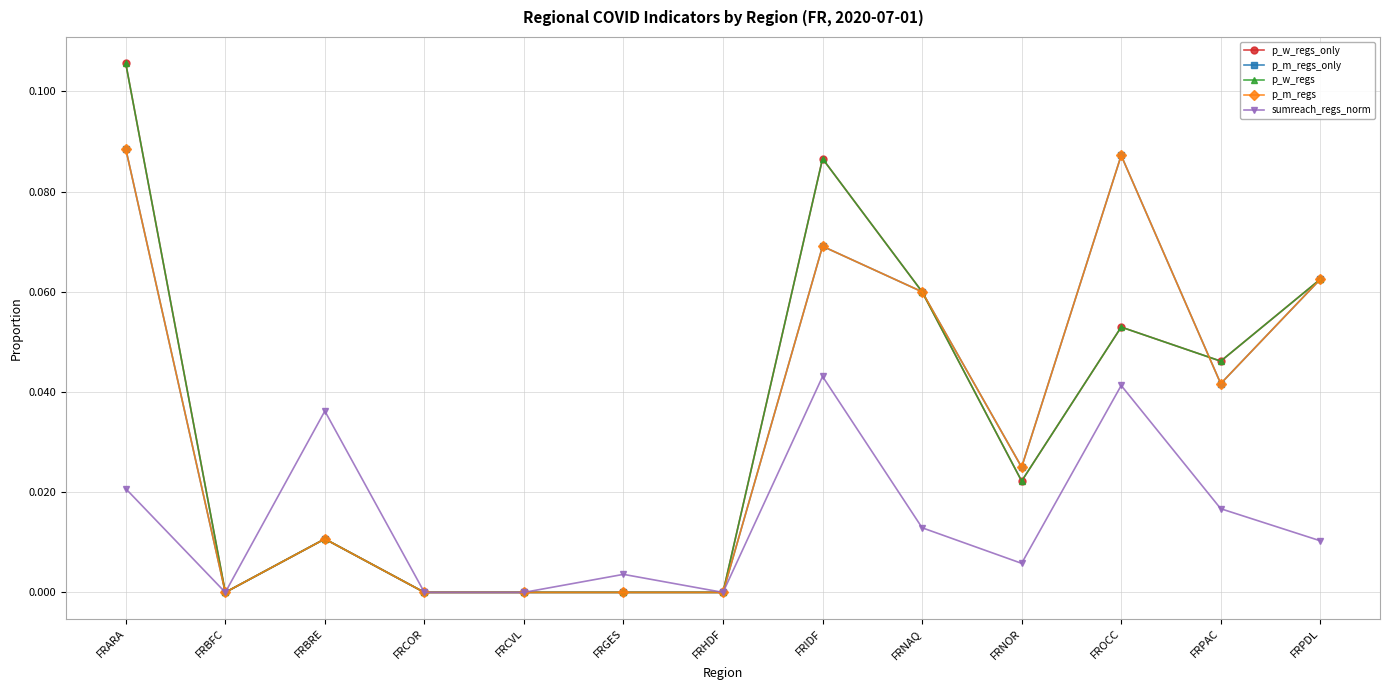

Is the value of p_w_regs_only at FRCVL greater than the value of p_m_regs_only at FRCVL?

No